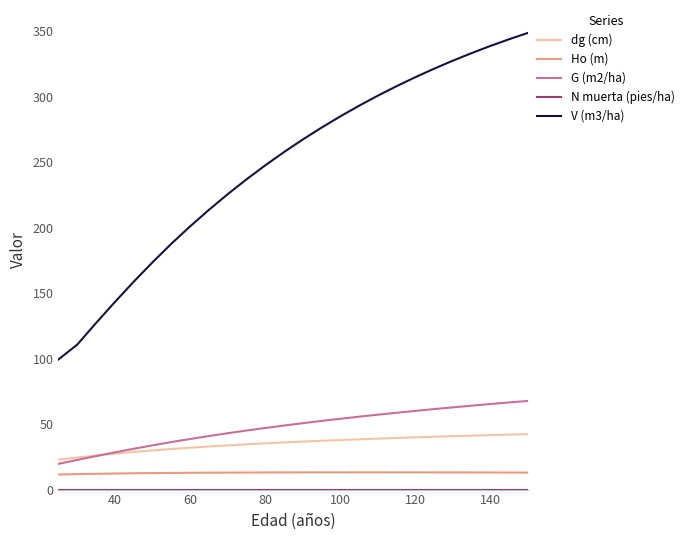

Which series has the widest spread of values?

V (m3/ha)